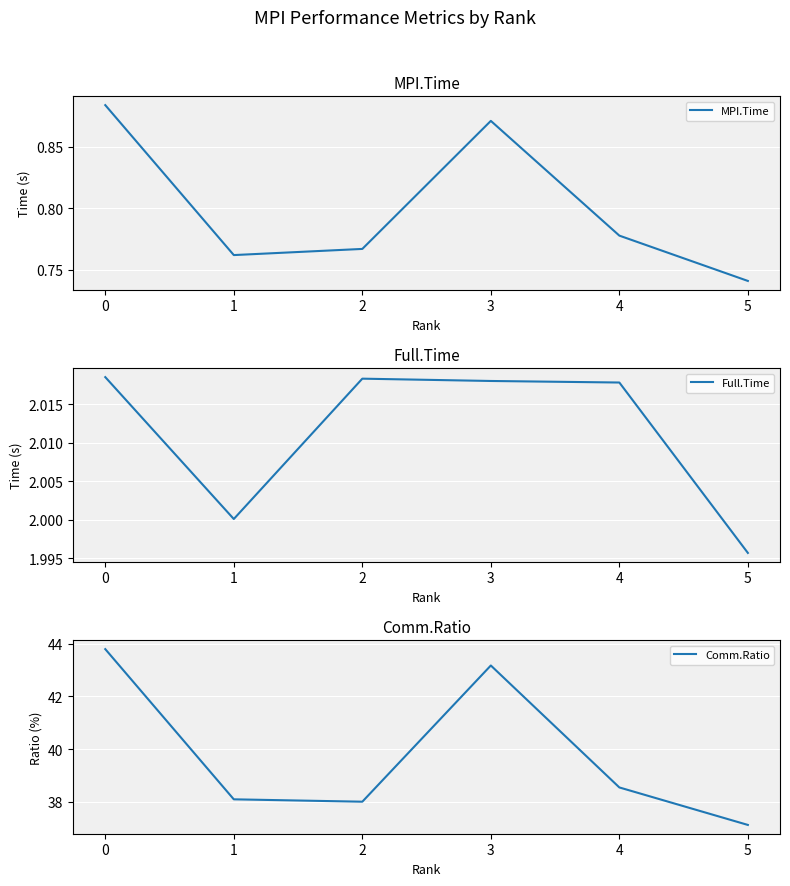

Read the Comm.Ratio value at 0.

43.8